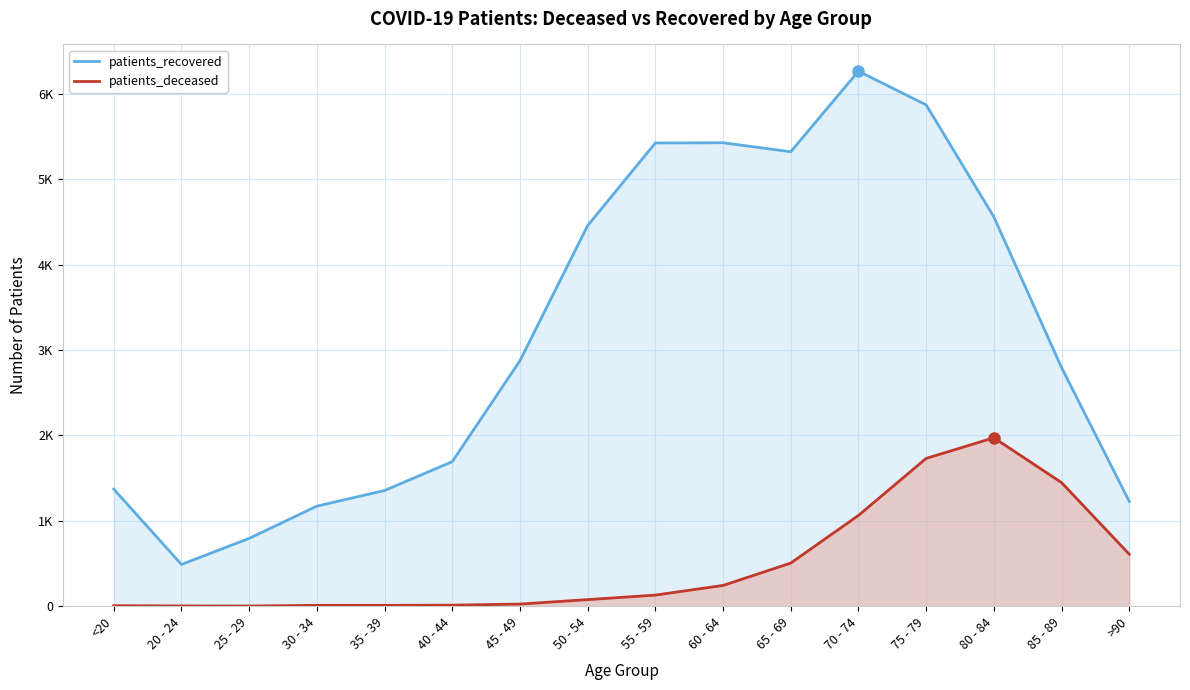

Is it true that patients_recovered equals 195 at 20 - 24?

False